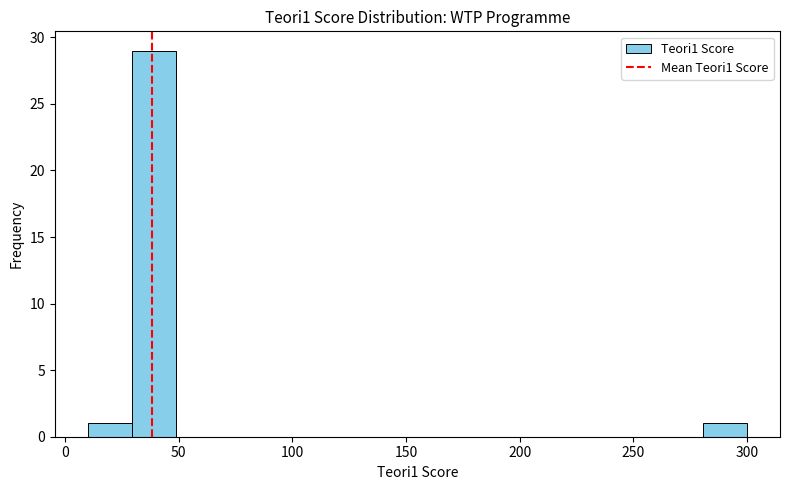

Around what value on the x-axis is the tallest bar? Give the approximate position of its centre, as read against the axis.

40